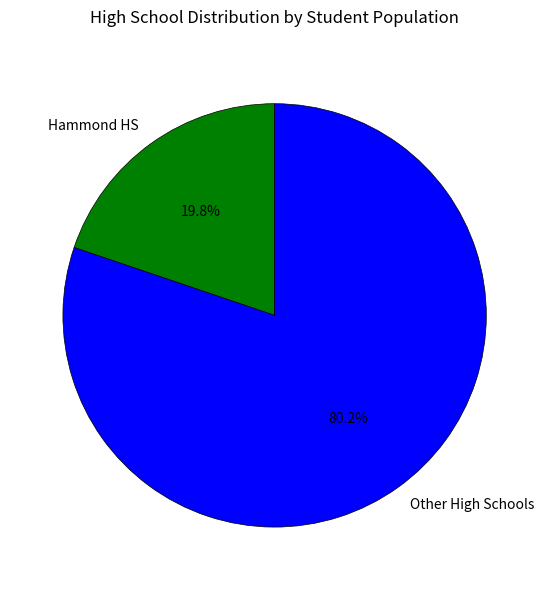

How many slices are in this pie chart?

2